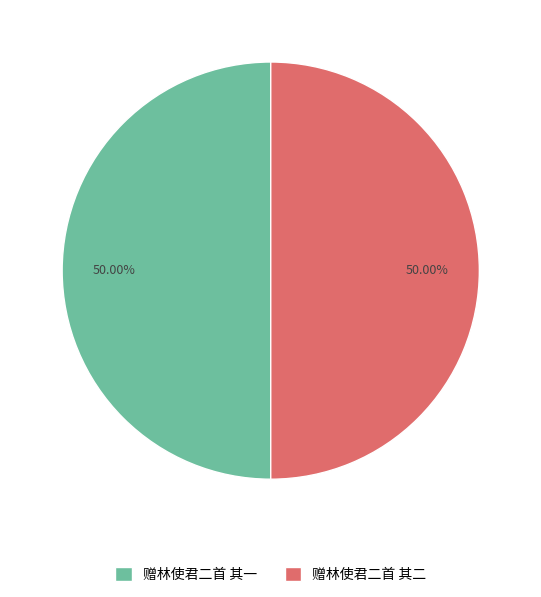

How many slices are in this pie chart?

2